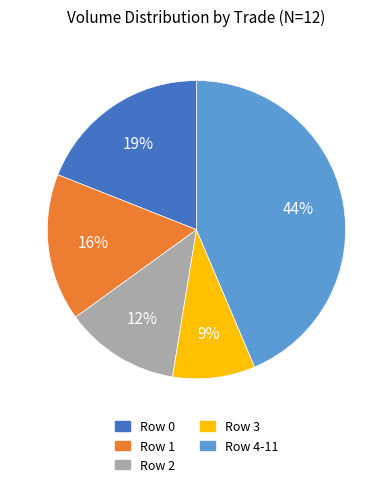

Is there any slice that represents more than half of the pie?

No